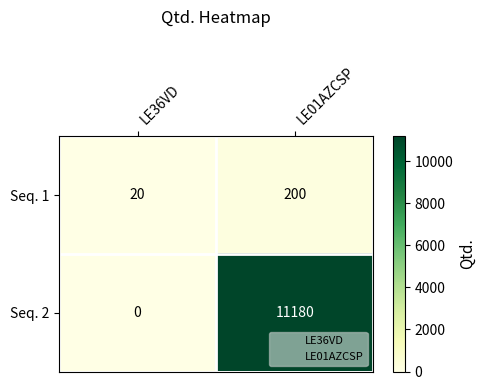

What is the sum of the Seq. 2 values at LE36VD and LE01AZCSP?

11180